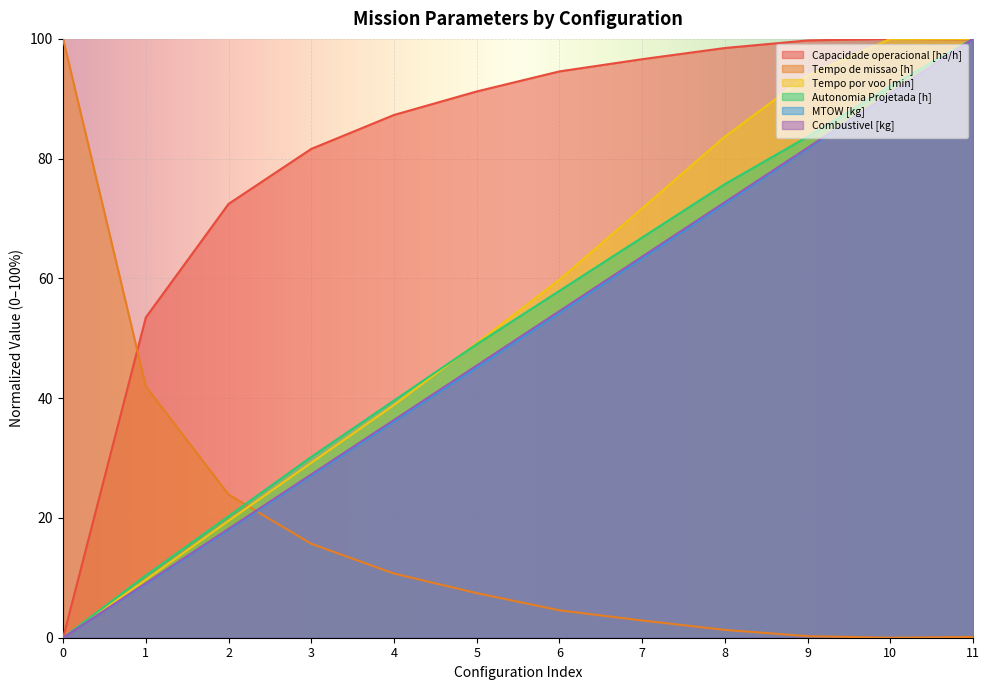

At which category is the sum across all series the highest?

11